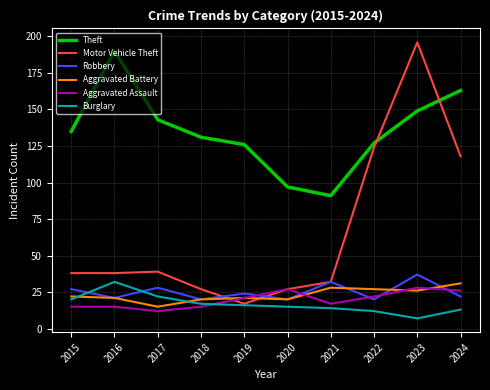

What is the lowest value of the Robbery series?

20